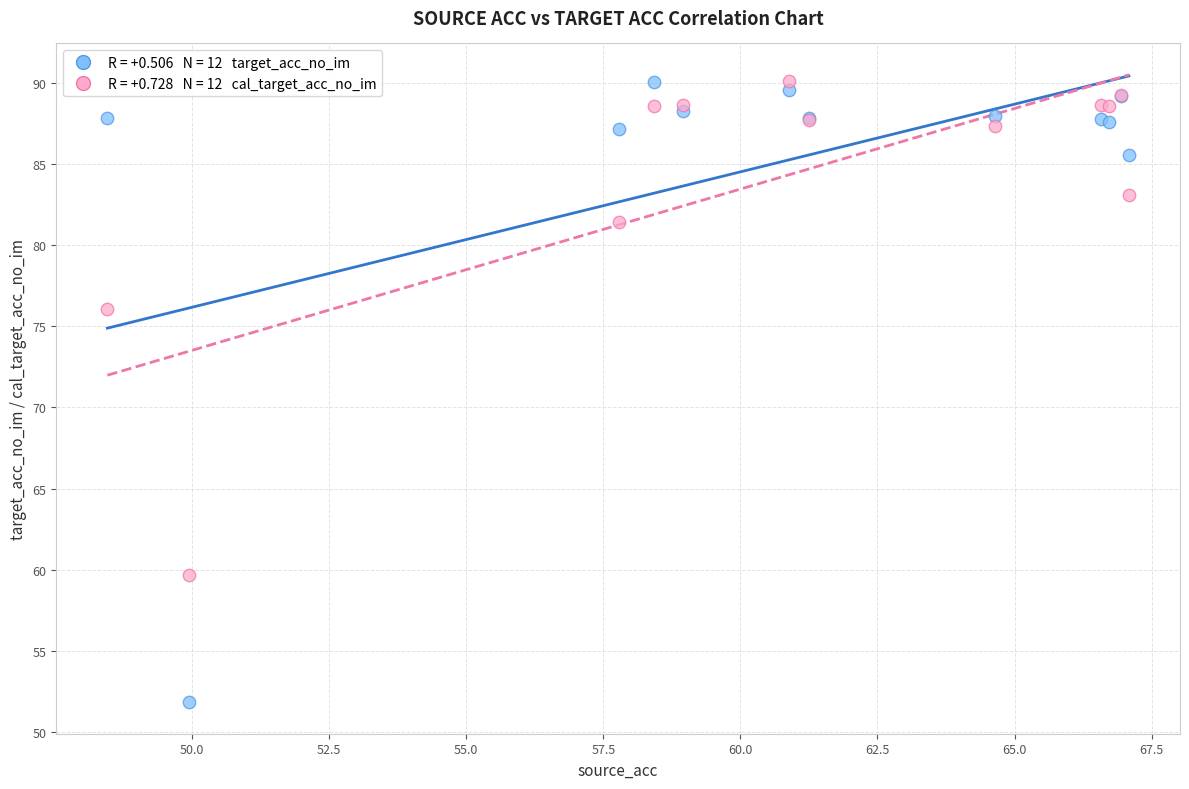

Across all series, what Y value is closest to 70?

76.1